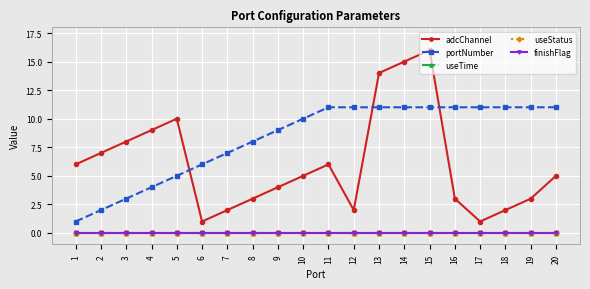

Does the chart have visible grid lines?

Yes